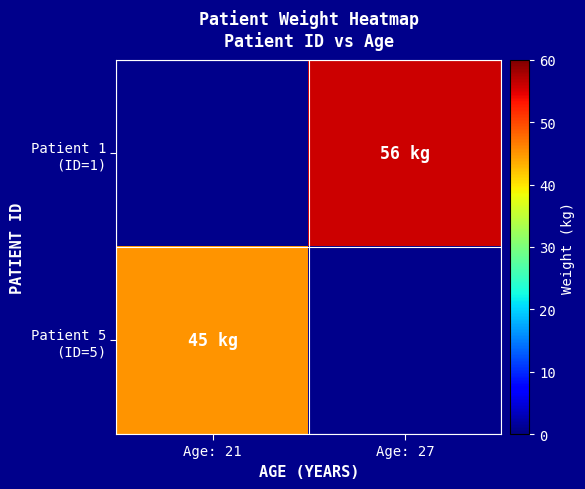

Which series has the largest range (max minus min)?

Patient 5 (ID=5)